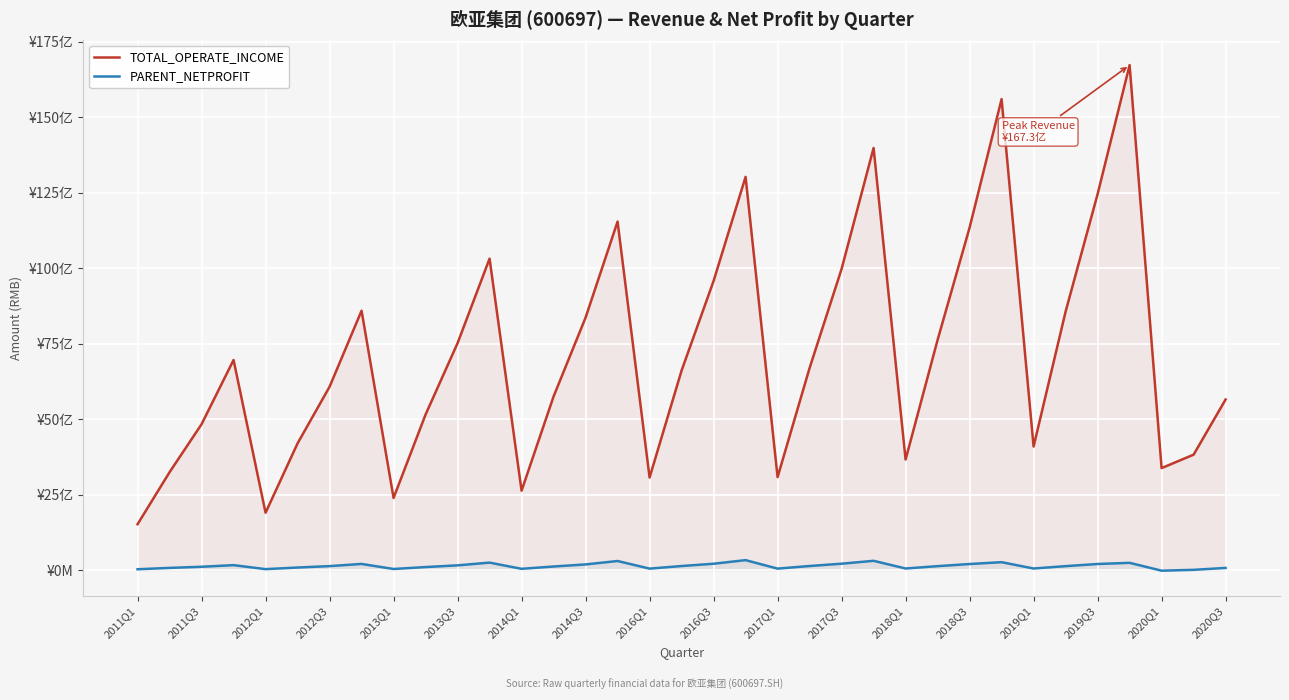

Where is the first local minimum for TOTAL_OPERATE_INCOME?

2012Q1